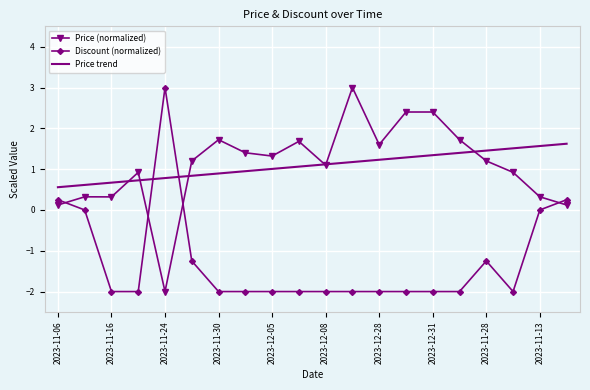

How many intersections are there between Price trend and Discount (normalized)?

2